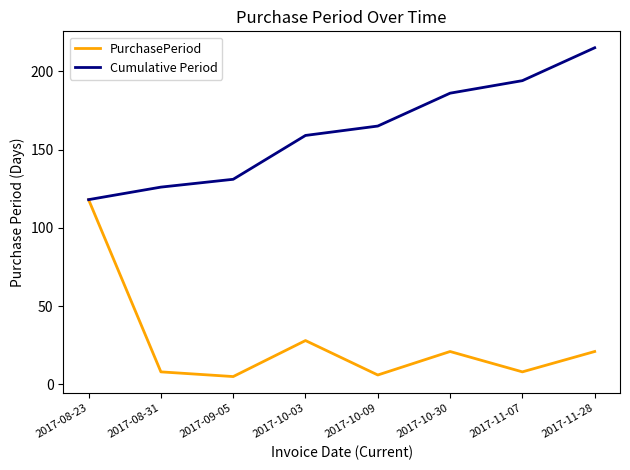

Reading left to right, what are all the values shown in this chart?

PurchasePeriod: 2017-08-23=118	2017-08-31=8	2017-09-05=5	2017-10-03=28	2017-10-09=6	2017-10-30=21	2017-11-07=8	2017-11-28=21
Cumulative Period: 2017-08-23=118	2017-08-31=126	2017-09-05=131	2017-10-03=159	2017-10-09=165	2017-10-30=186	2017-11-07=194	2017-11-28=215